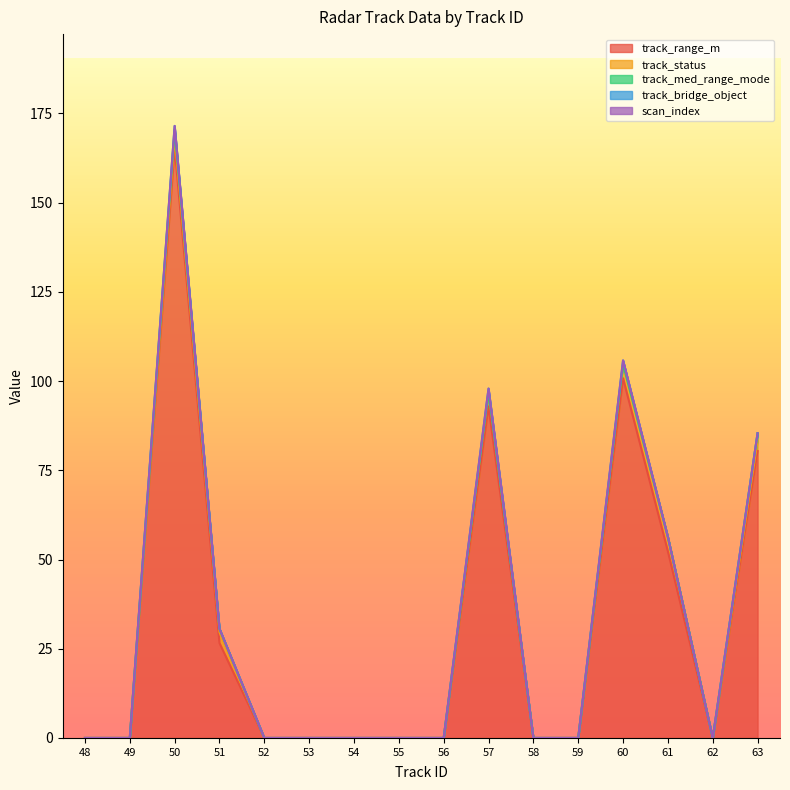

True or false: track_bridge_object has more than 1 interior local peaks.

True